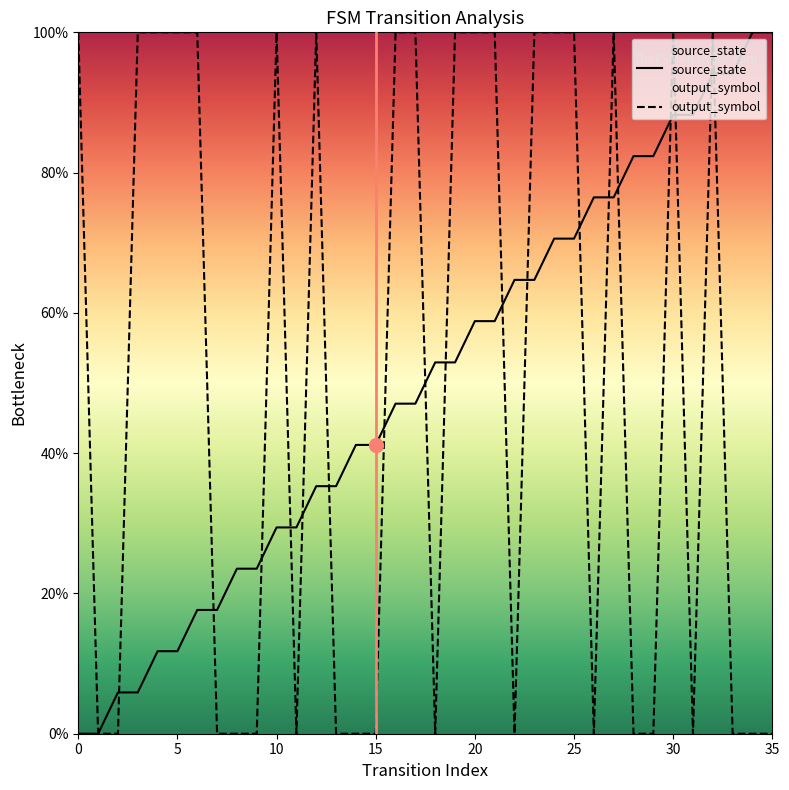

Reading left to right, list all the values displayed in this chart.

source_state: 0.0	0.0	0.1	0.1	0.1	0.1	0.2	0.2	0.2	0.2	0.3	0.3	0.4	0.4	0.4	0.4	0.5	0.5	0.5	0.5	0.6	0.6	0.6	0.6	0.7	0.7	0.8	0.8	0.8	0.8	0.9	0.9	0.9	0.9	1.0	1.0
output_symbol: 1.0	0.0	0.0	1.0	1.0	1.0	1.0	0.0	0.0	0.0	1.0	0.0	1.0	0.0	0.0	0.0	1.0	1.0	0.0	1.0	1.0	1.0	0.0	1.0	1.0	1.0	0.0	1.0	0.0	0.0	1.0	0.0	1.0	0.0	0.0	0.0